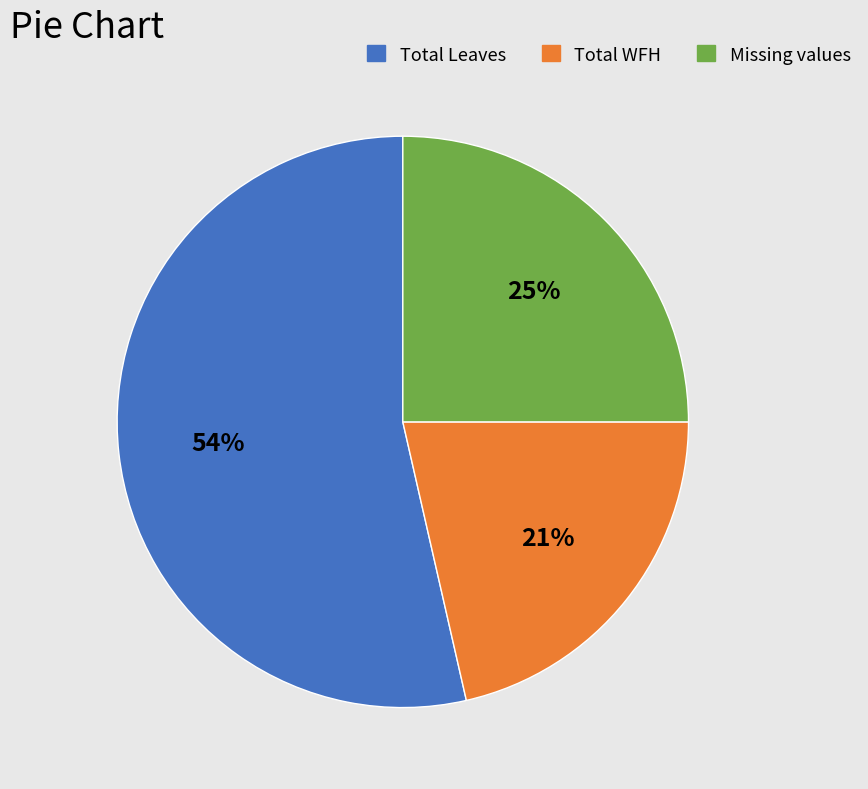

To the nearest percent, what is the average slice percentage?

33%